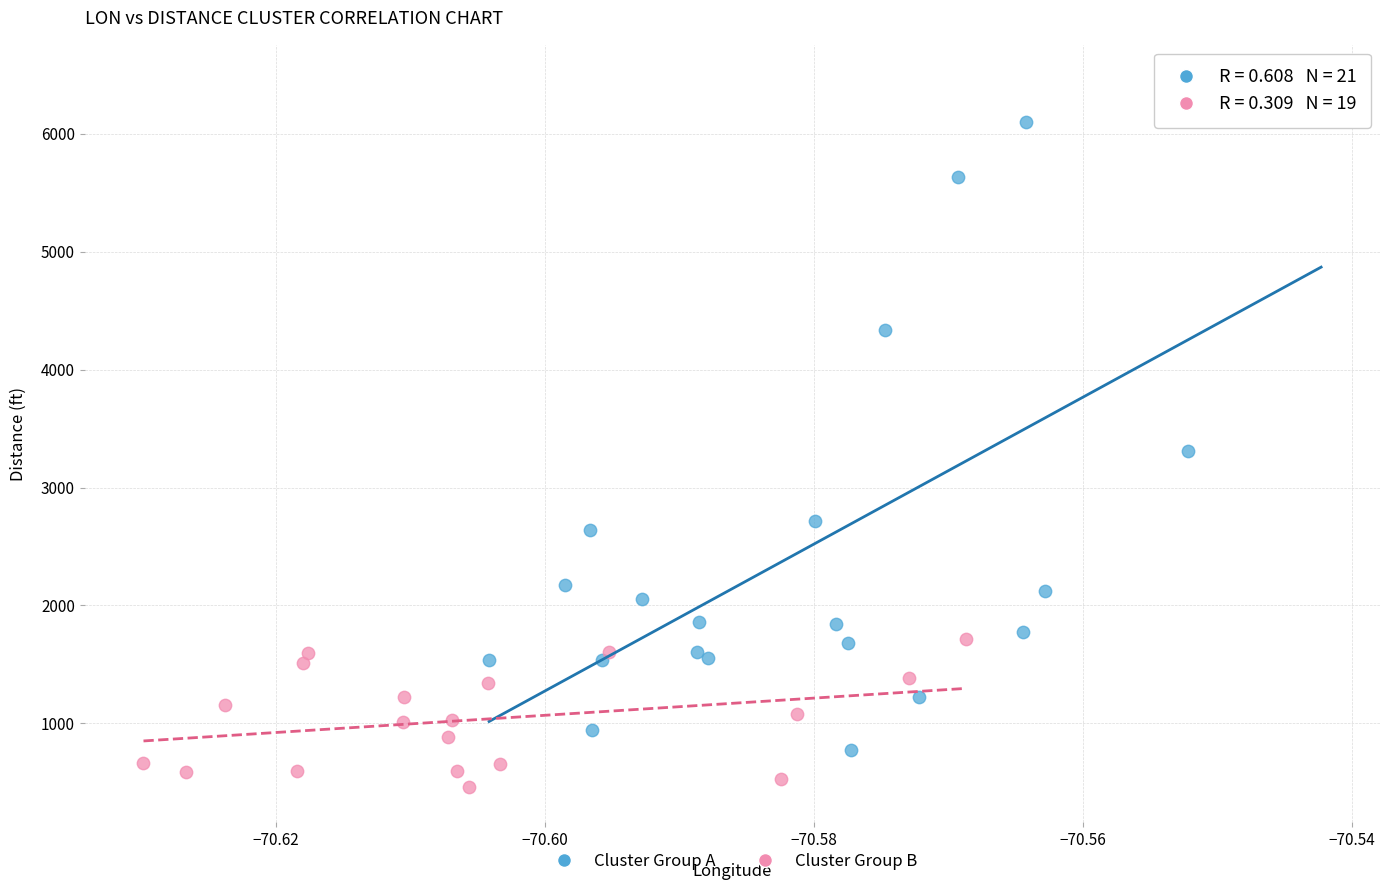

Which series contains the lowest Y value?

Cluster Group B